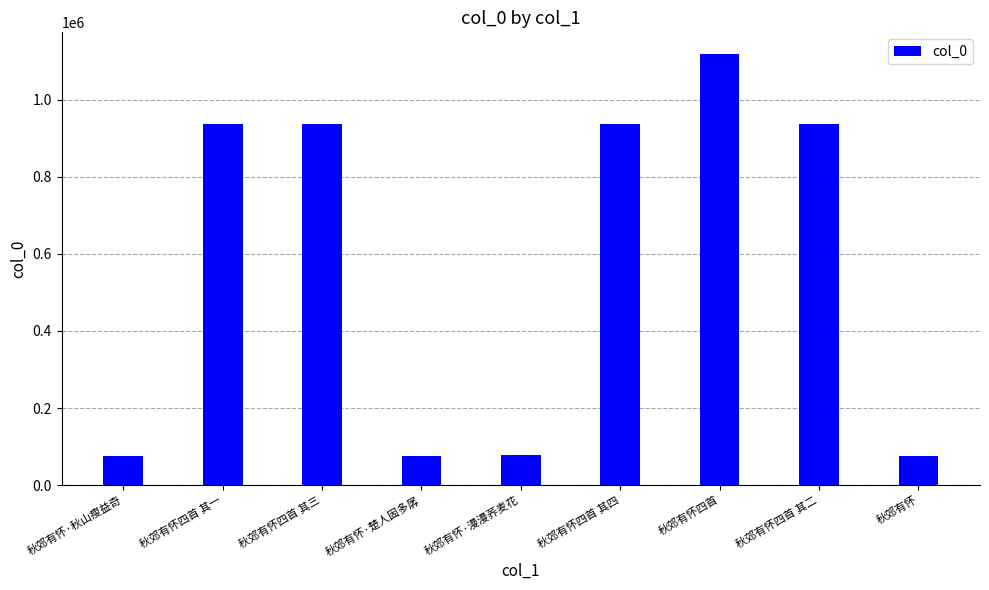

The chart shows a value of 76322 at 秋郊有怀. True or false?

True